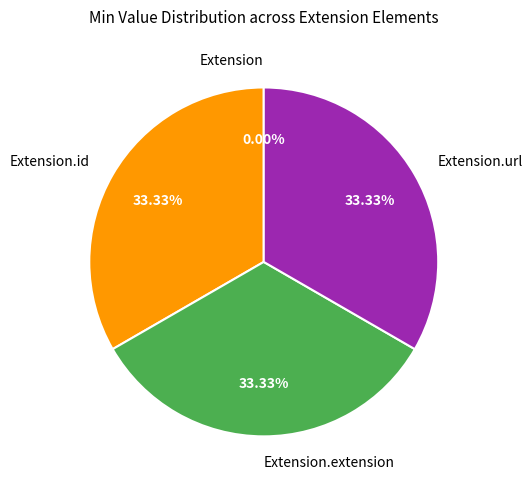

To the nearest percent, what is the difference between the Extension and Extension.extension slice percentages?

33%